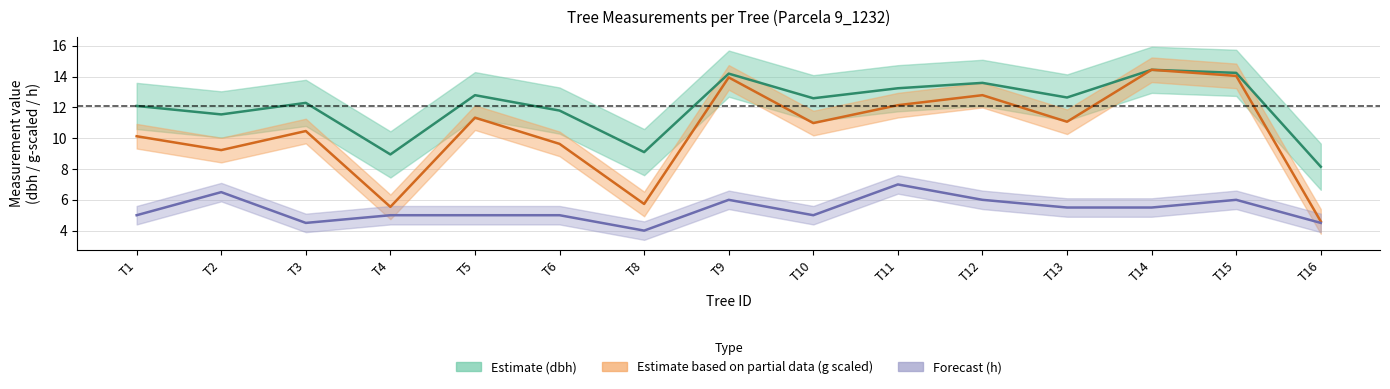

True or false: dbh and g cross at least once.

False